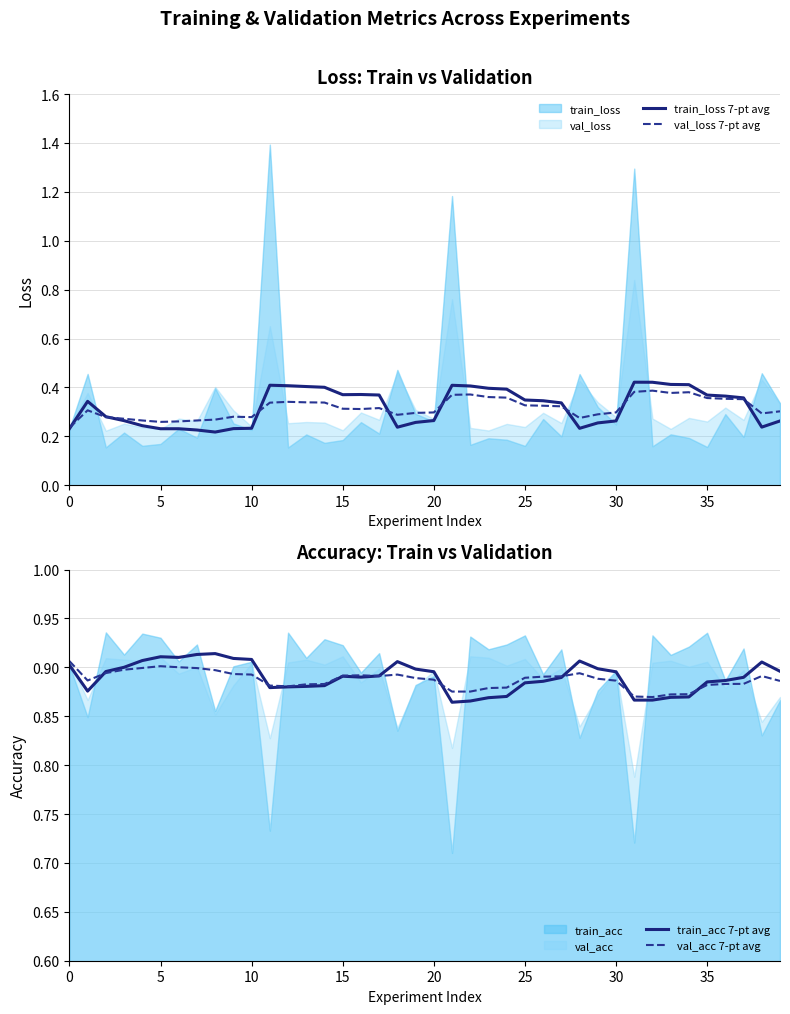

Count the val_loss 7-pt avg values in the range 0 to 1.

40